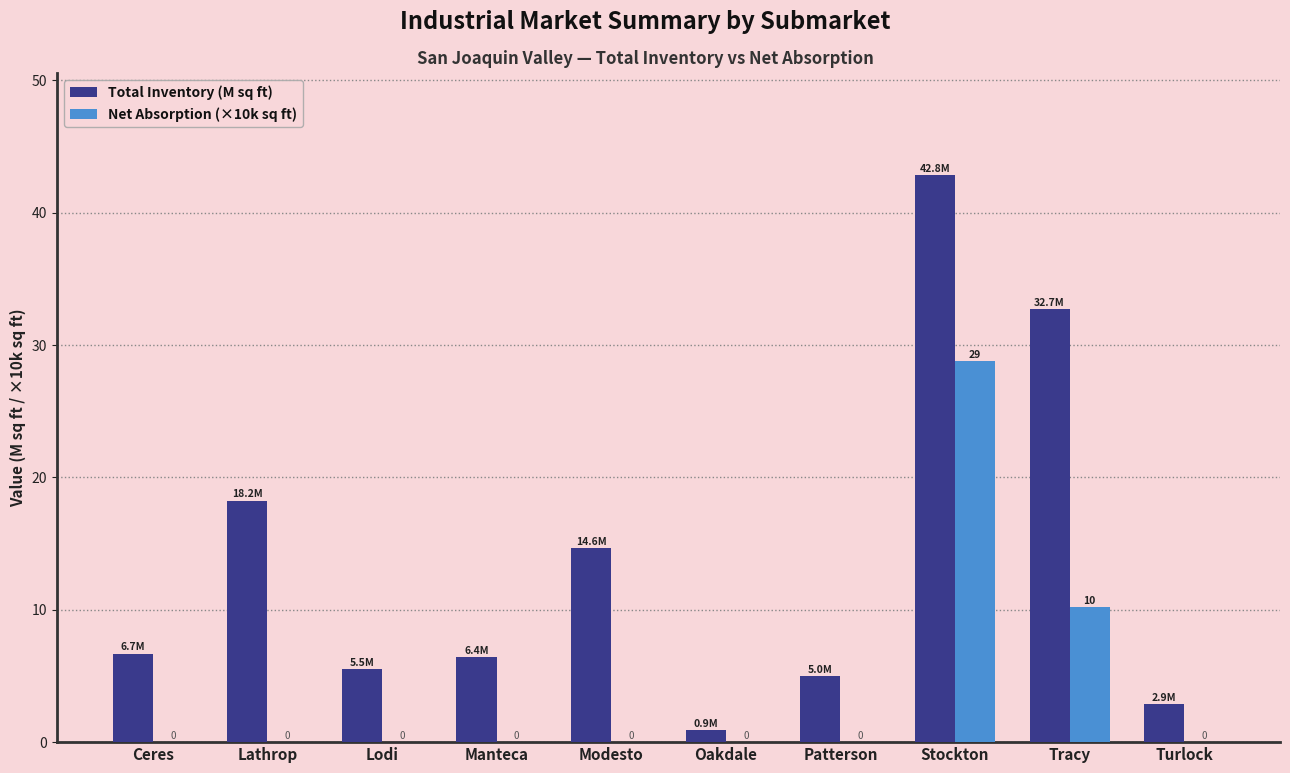

What is the greatest value displayed?

42.8